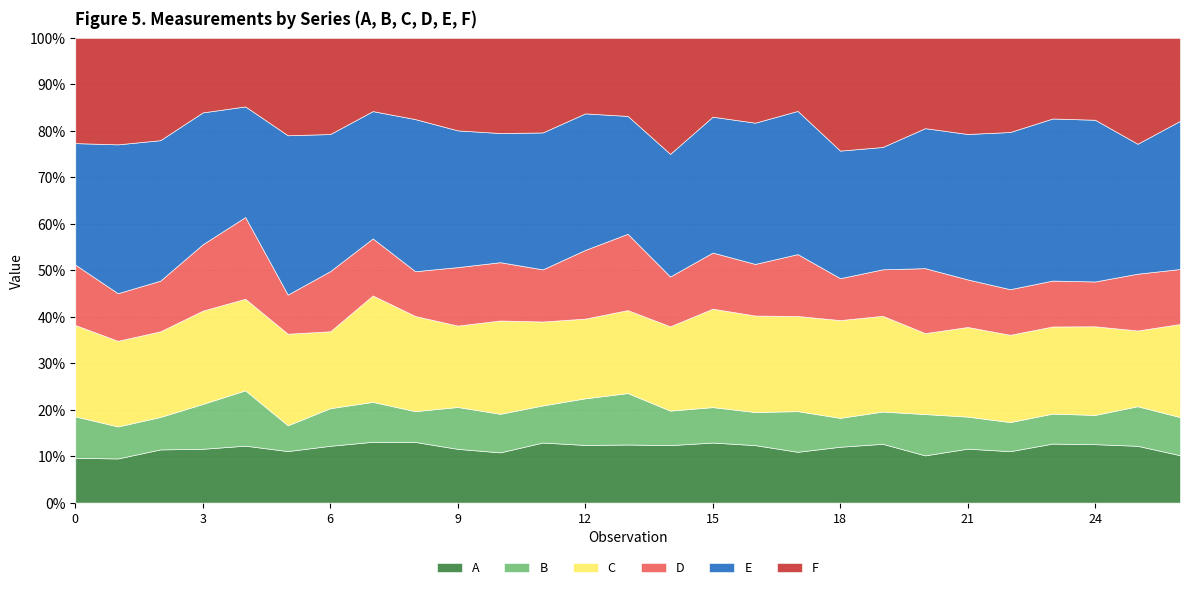

What is the minimum value for A?

9.5